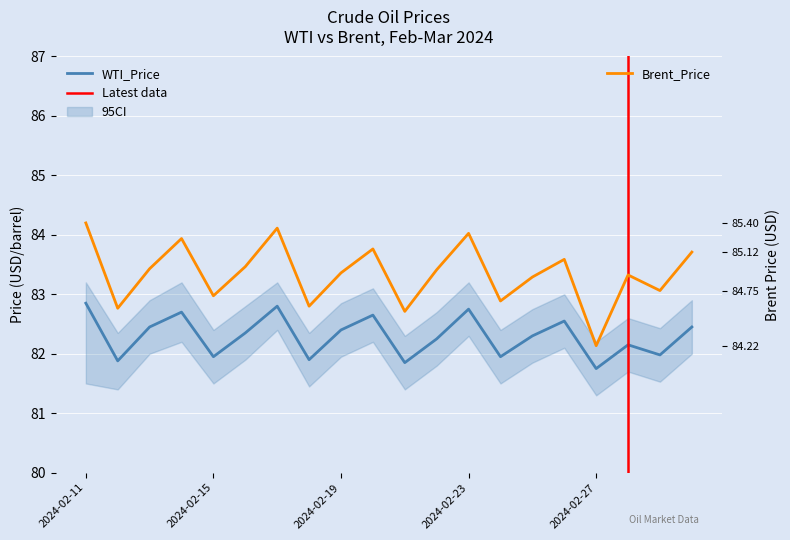

True or false: WTI_Price has more than 2 points higher than both neighbors.

True